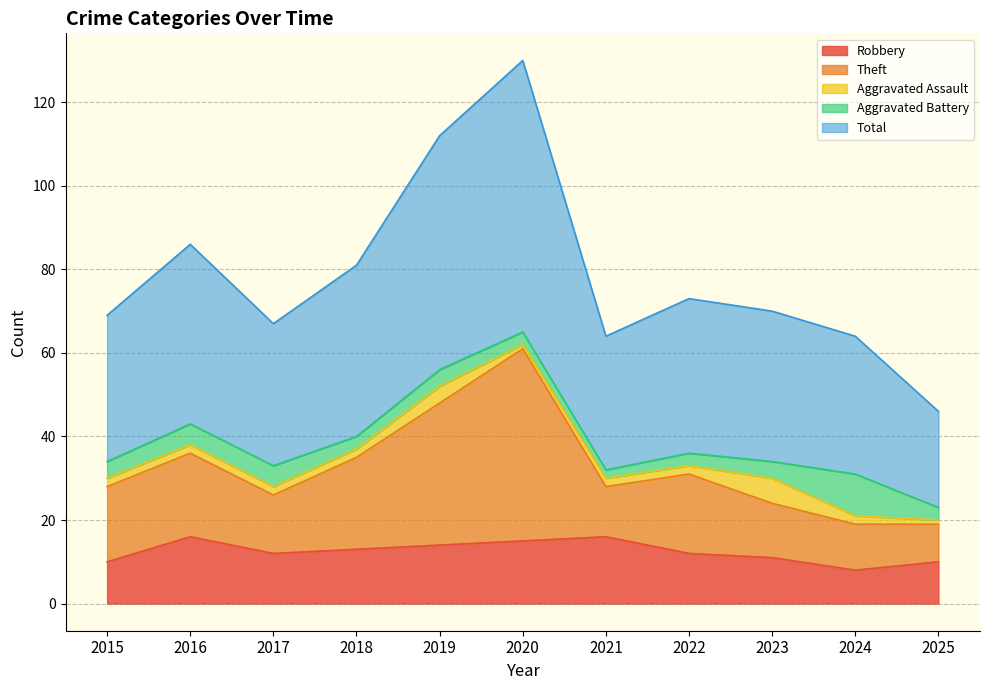

True or false: Robbery has a value of 12 at 2022.

True